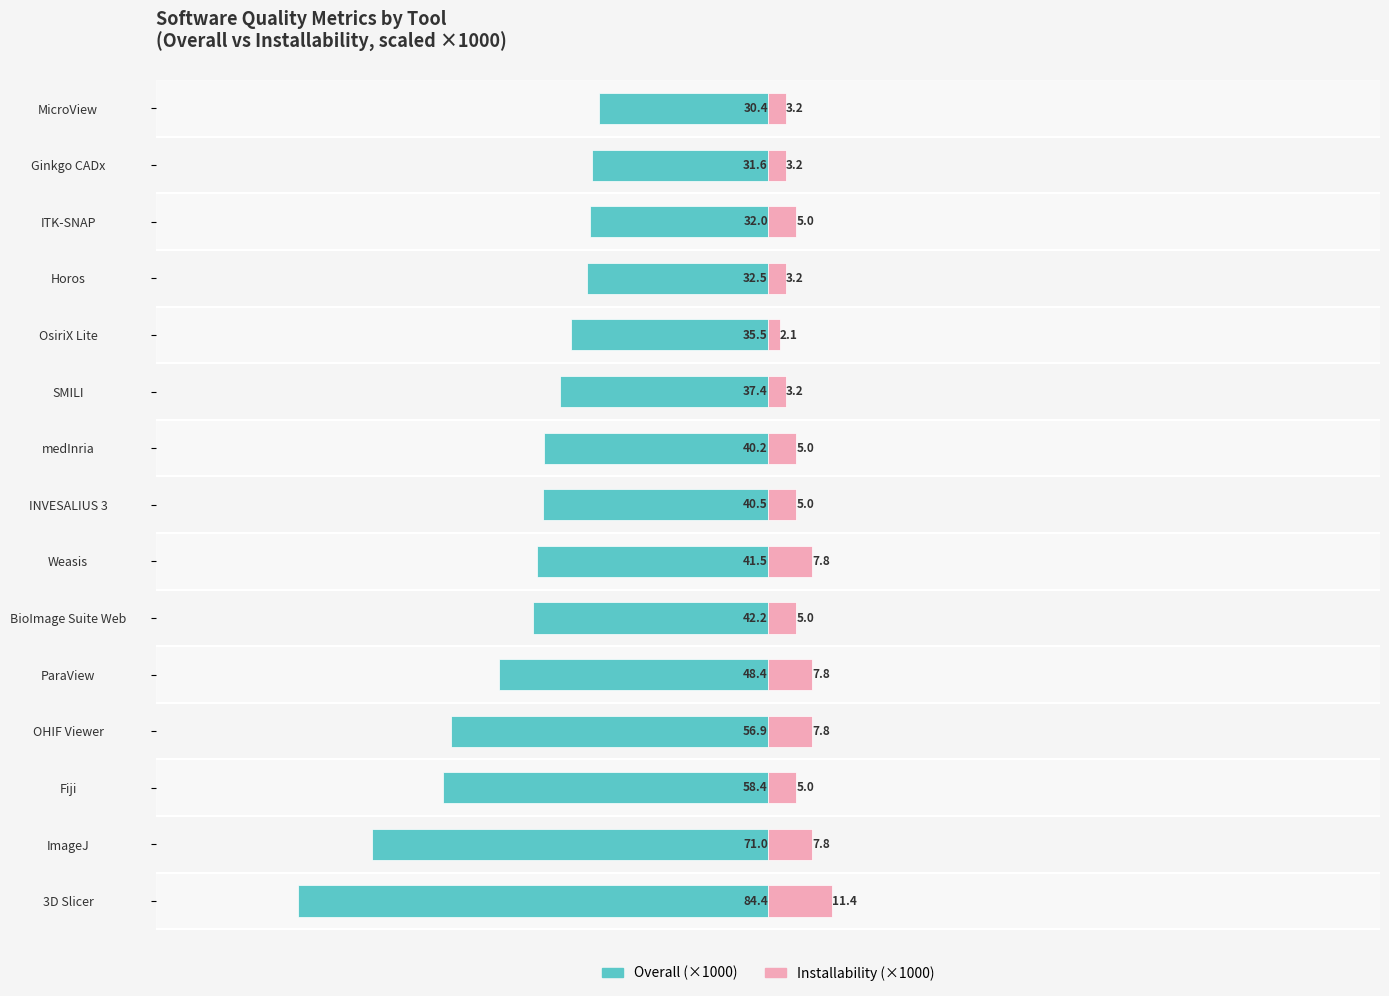

Between Weasis and SMILI, which series saw the biggest shift?

Installability